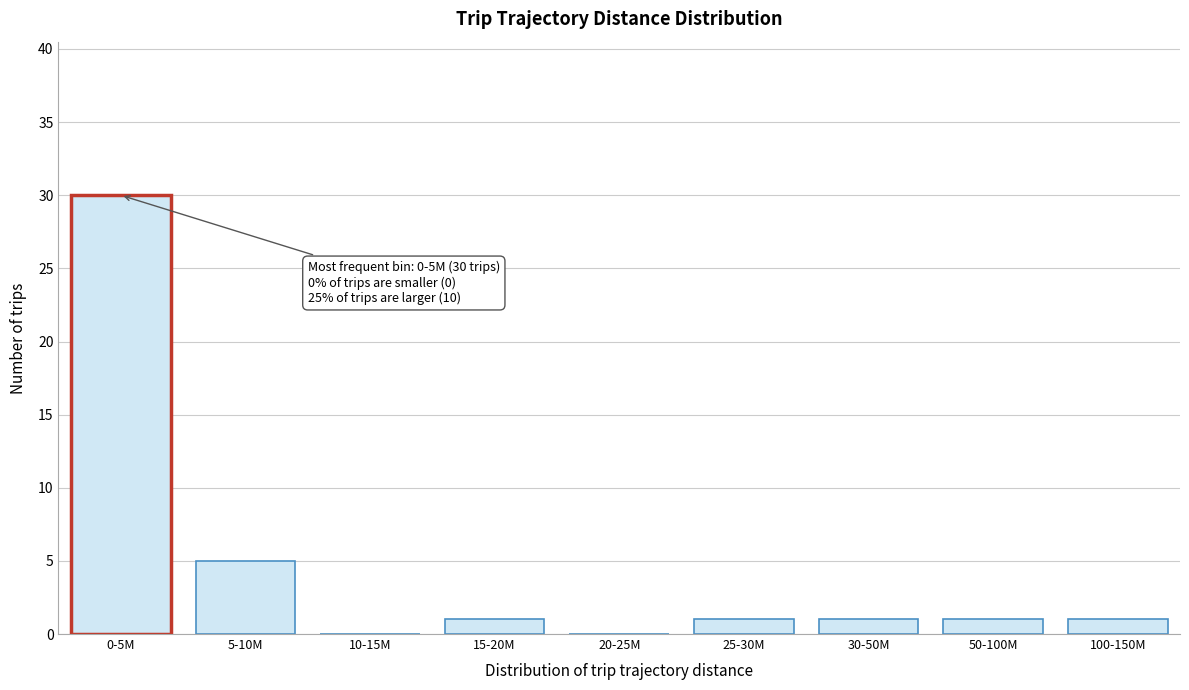

Reading right to left, extract all data points from this chart.

100-150M=1	50-100M=1	30-50M=1	25-30M=1	20-25M=0	15-20M=1	10-15M=0	5-10M=5	0-5M=30